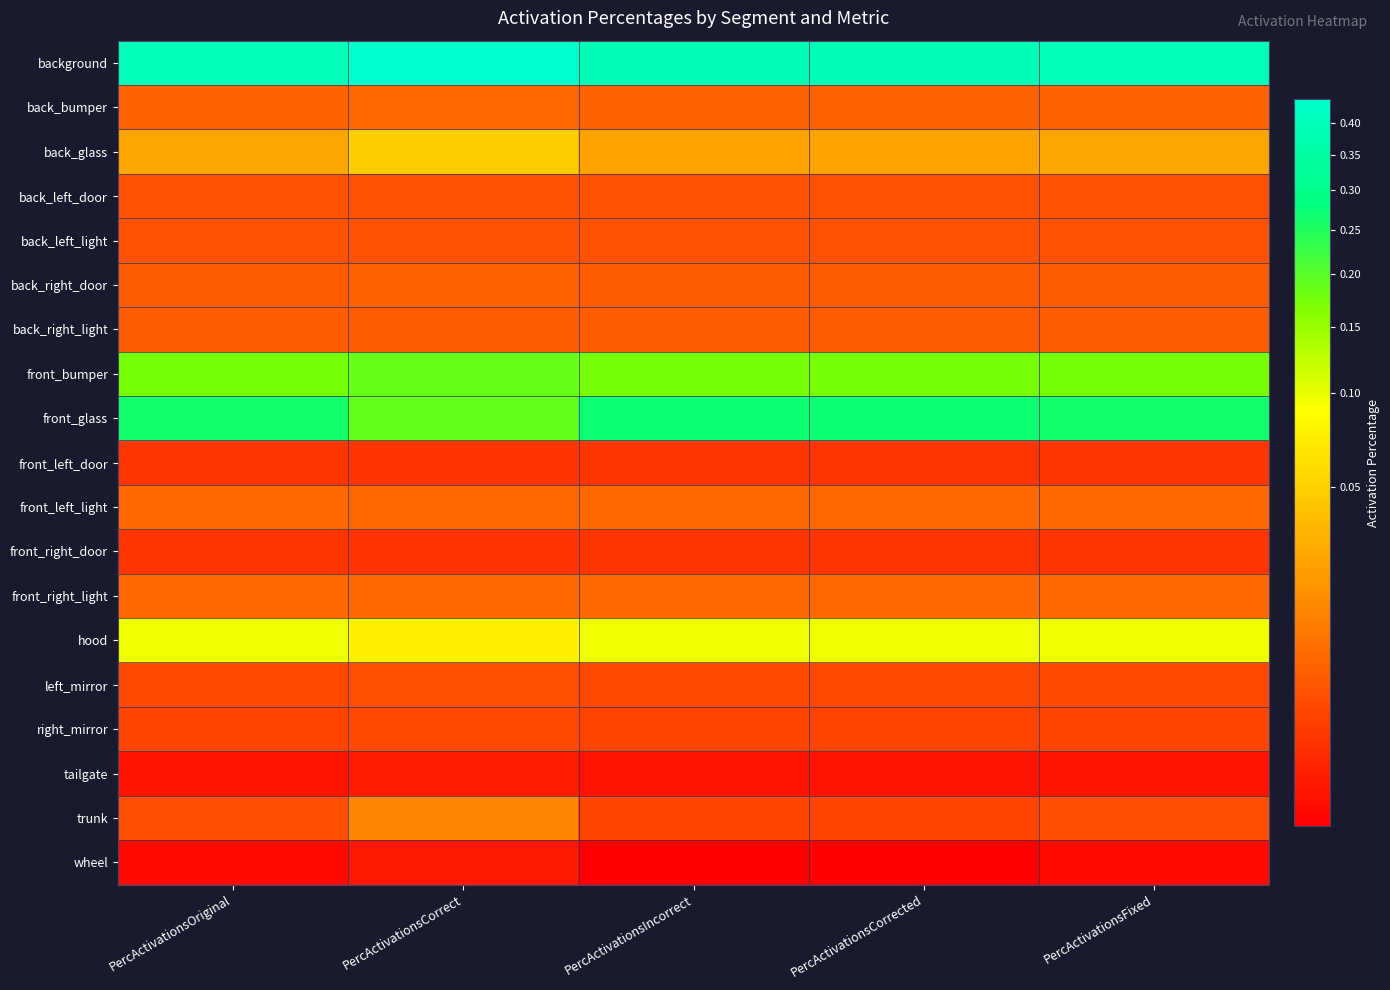

Which series has the largest total across all categories?

background